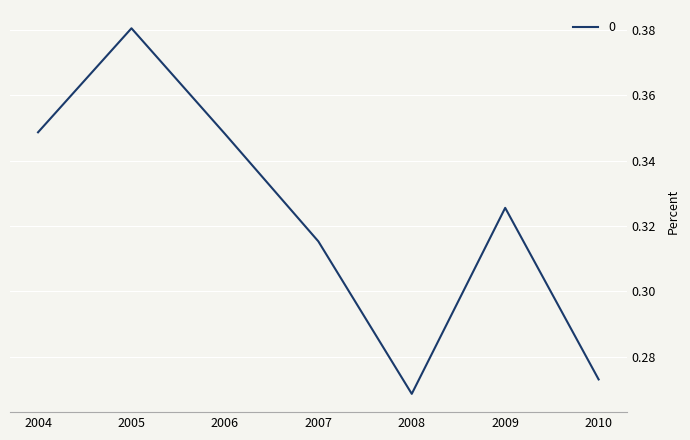

The value at 2010 is 0.5. True or false?

False